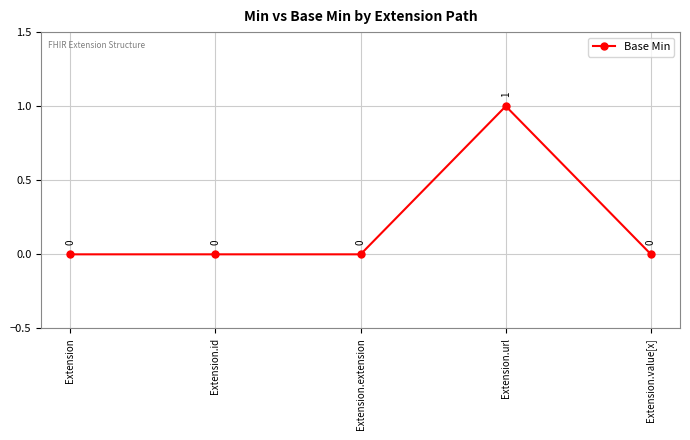

Is it true that the value at Extension.value[x] is 0?

True